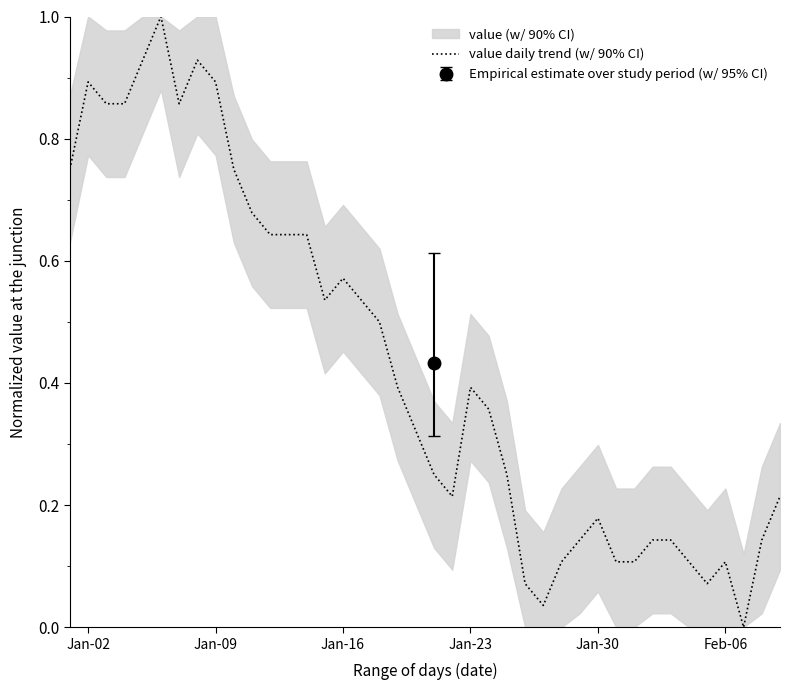

How many positive values are there?

39